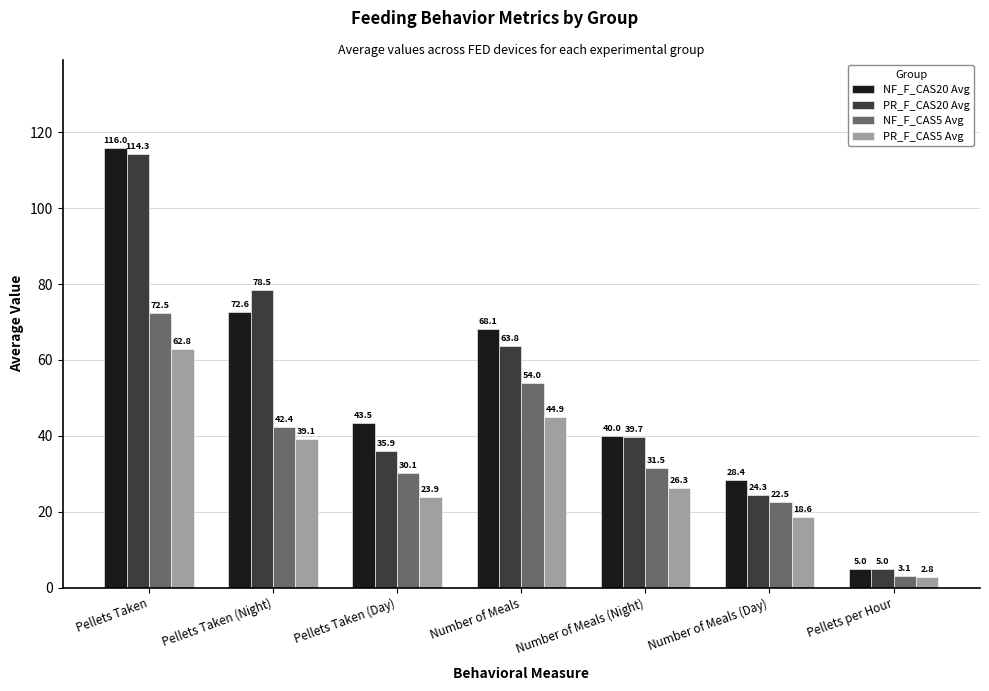

How many data points in NF_F_CAS20 Avg are less than 43?

3